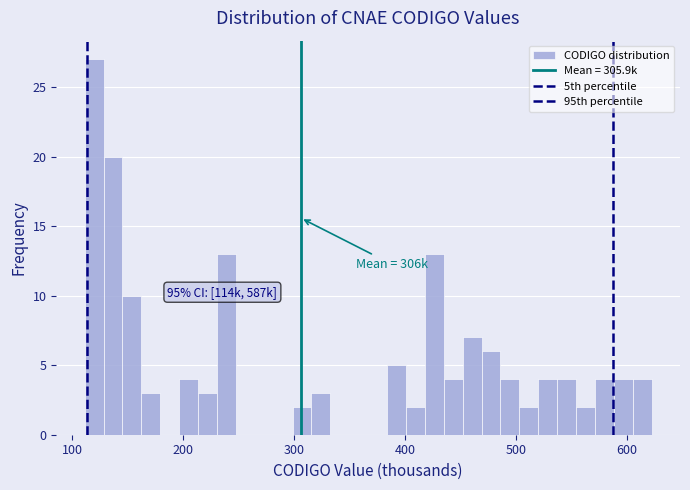

Around what value on the x-axis is the tallest bar? Give the approximate position of its centre, as read against the axis.

120